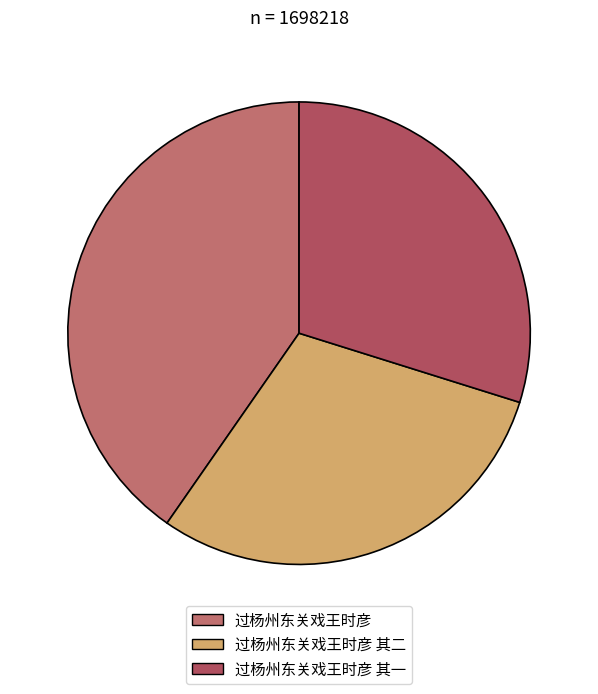

Does any single category account for the majority?

No